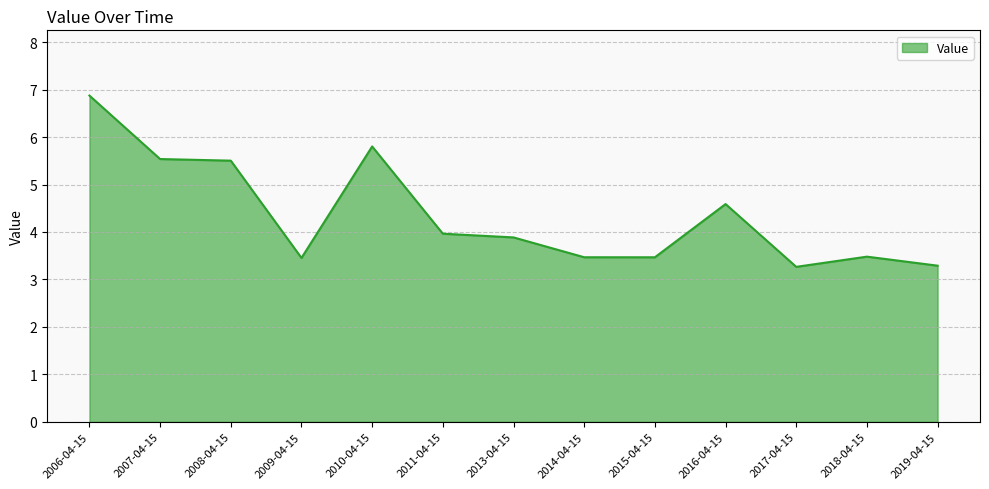

What is the difference between the second highest and second lowest values?

2.5